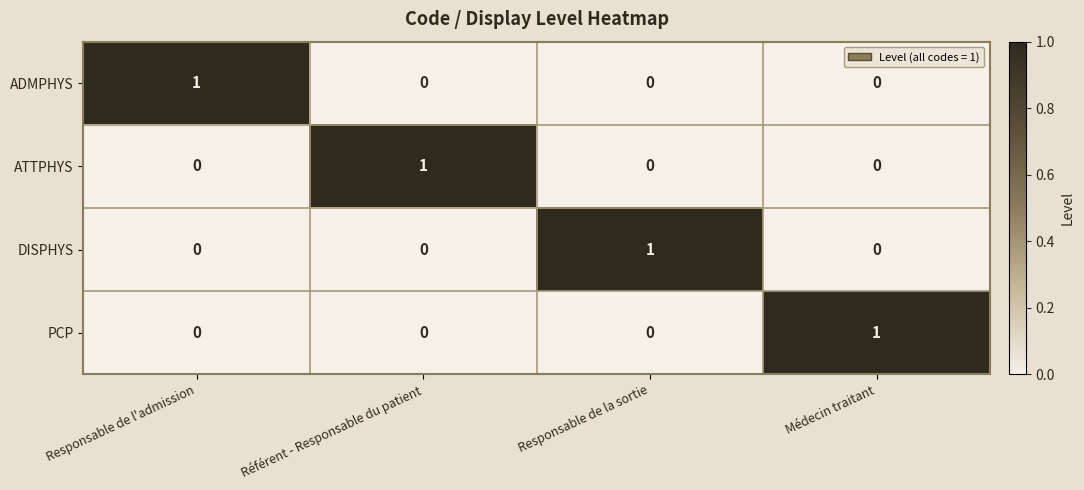

At which label does DISPHYS reach its peak?

Responsable de la sortie